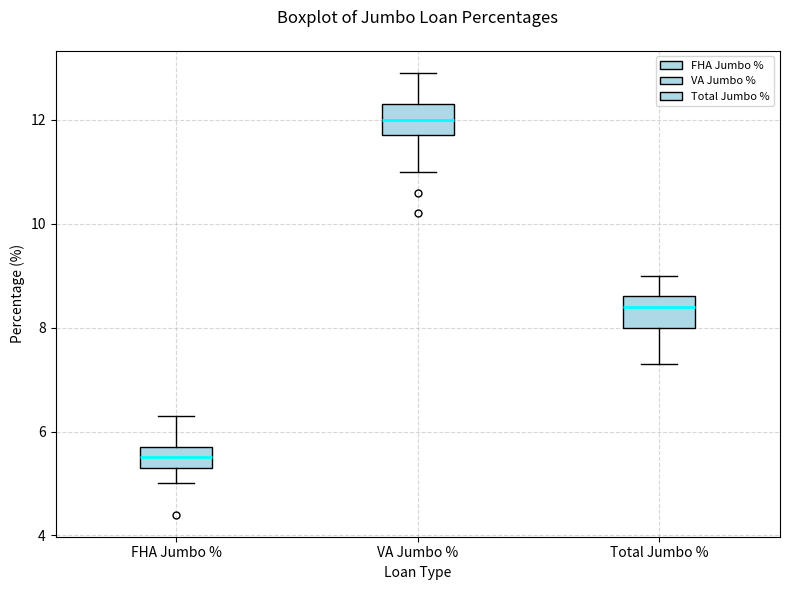

Which box's median line is the lowest?

FHA Jumbo %